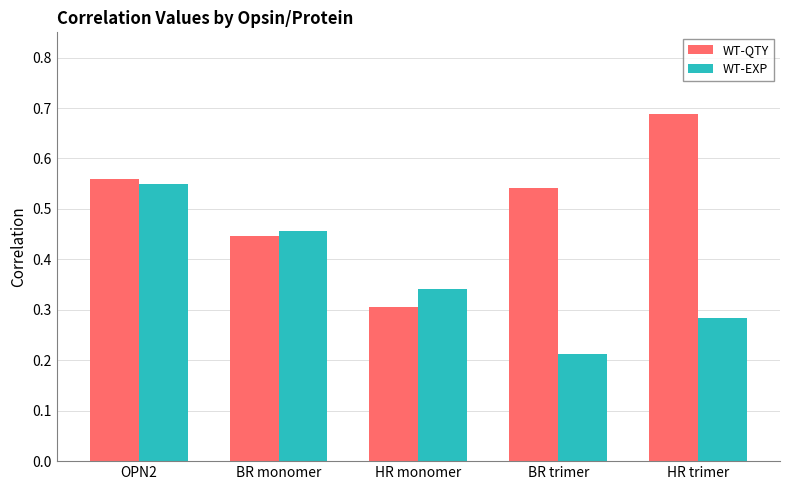

At how many categories does at least one series exceed 0?

5